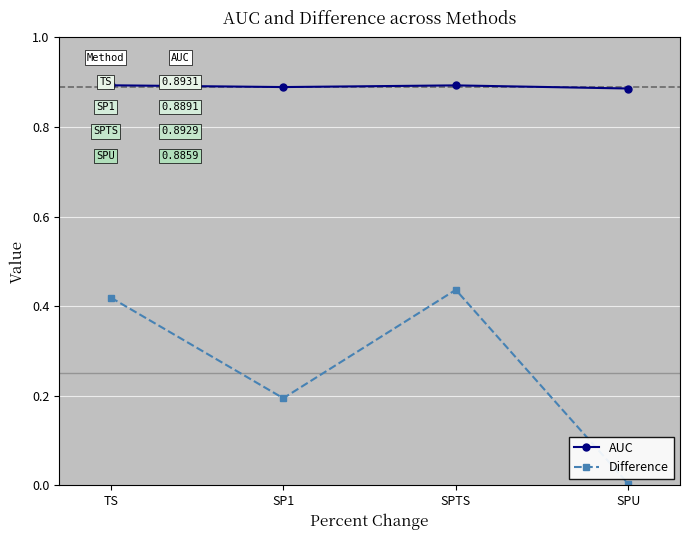

Which series changed the most between TS and SPTS?

Difference